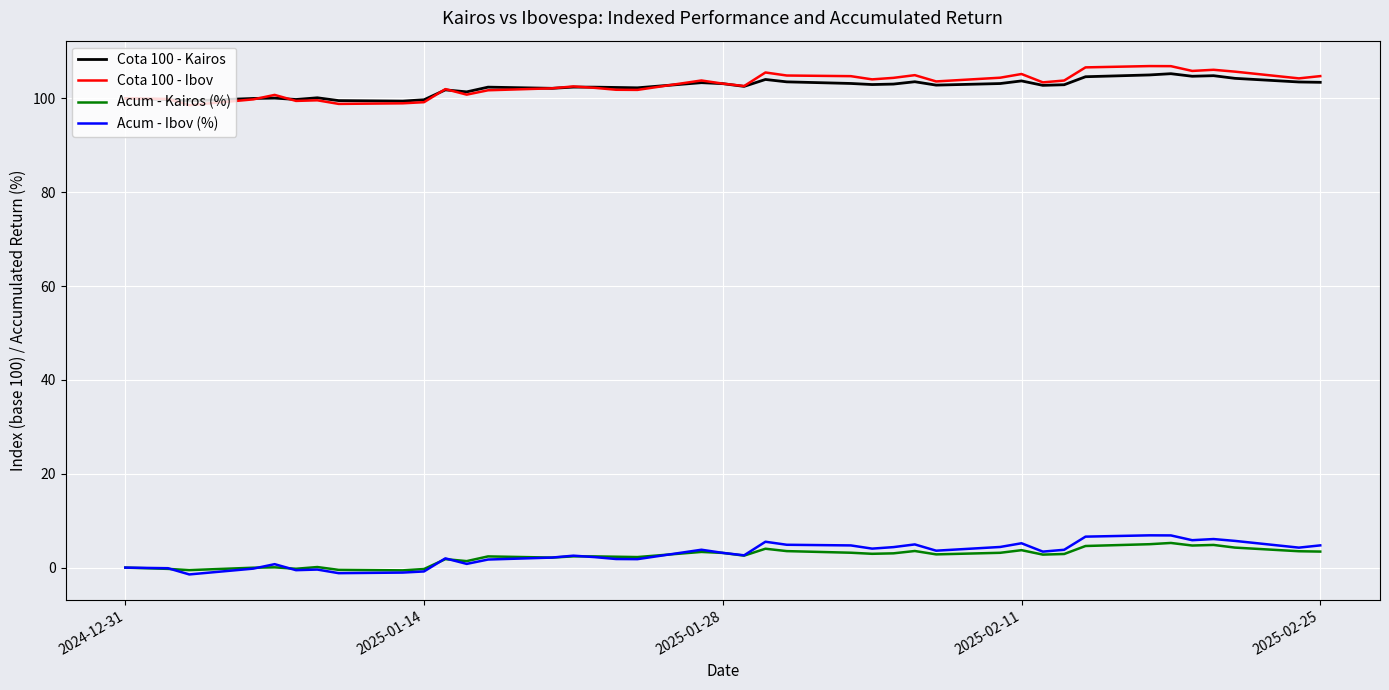

True or false: Acum - Ibov (%) and Cota 100 - Kairos intersect in this chart.

False